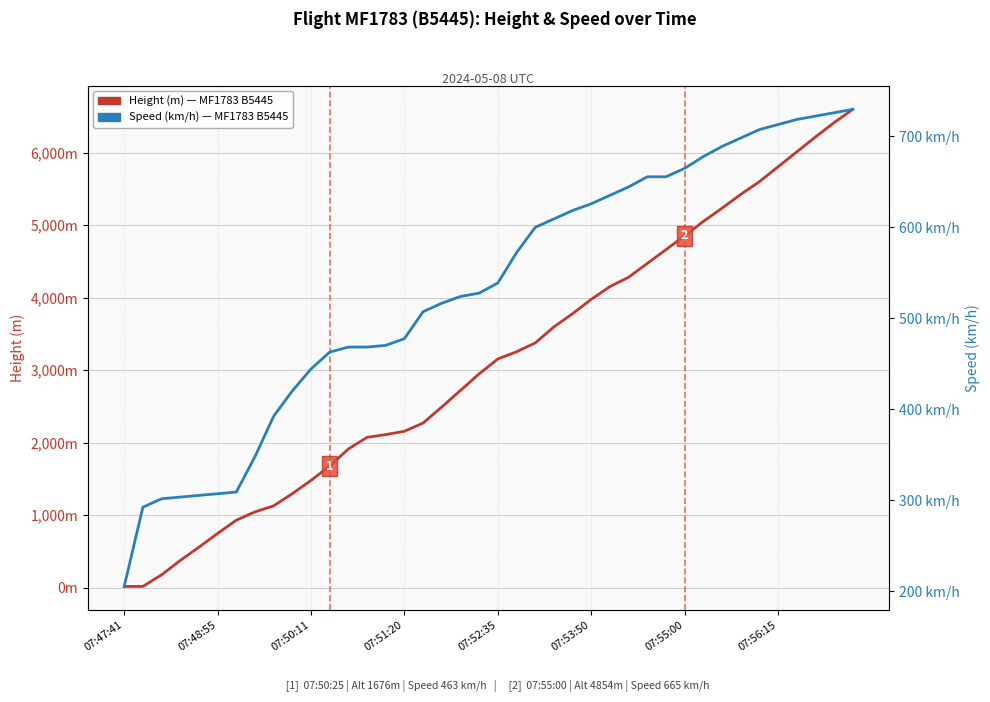

Which series has the widest spread of values?

Height (m) — MF1783 B5445